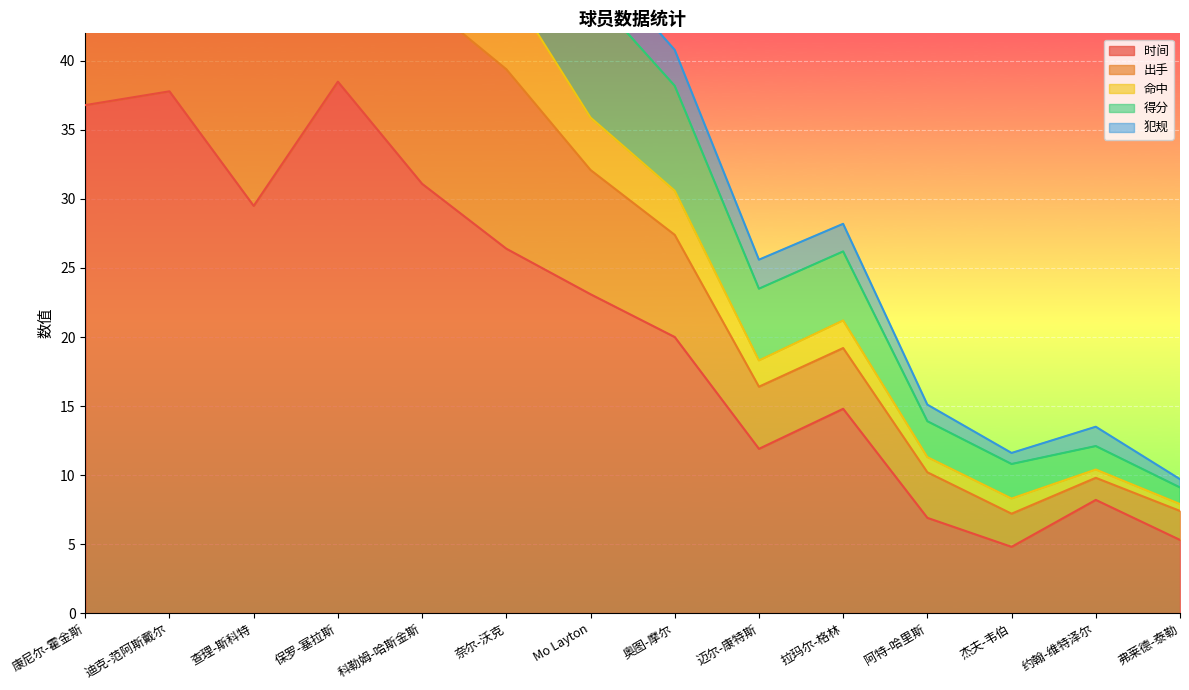

Which series has the largest range (max minus min)?

命中